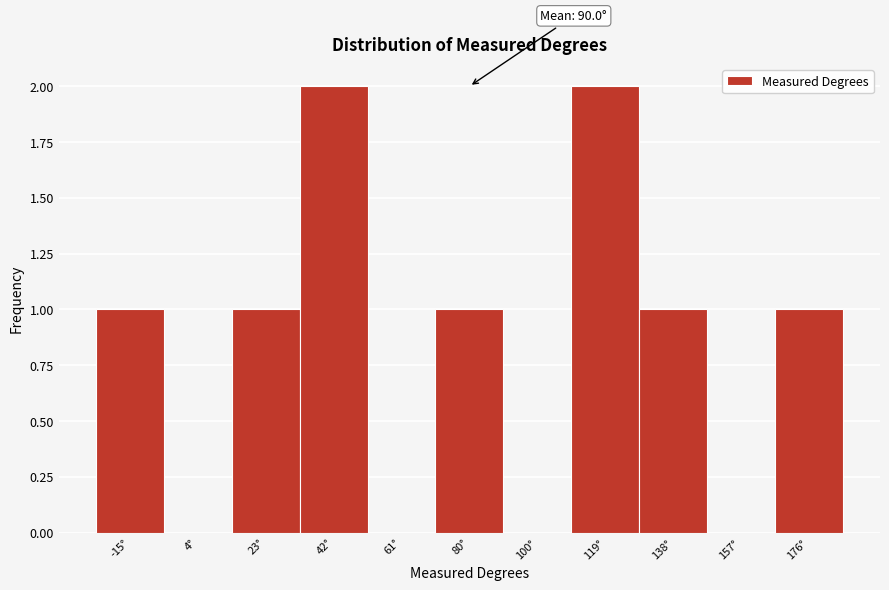

Reading left to right, transcribe all the data shown in this chart.

-15°=1	4°=0	23°=1	42°=2	61°=0	80°=1	100°=0	119°=2	138°=1	157°=0	176°=1